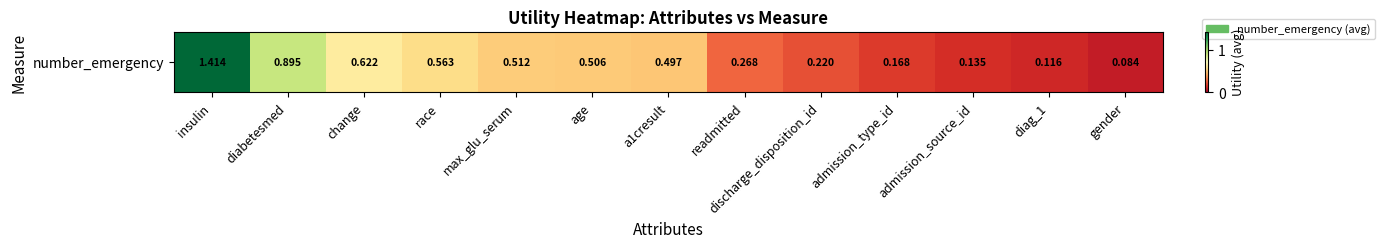

What is the average value?

0.5